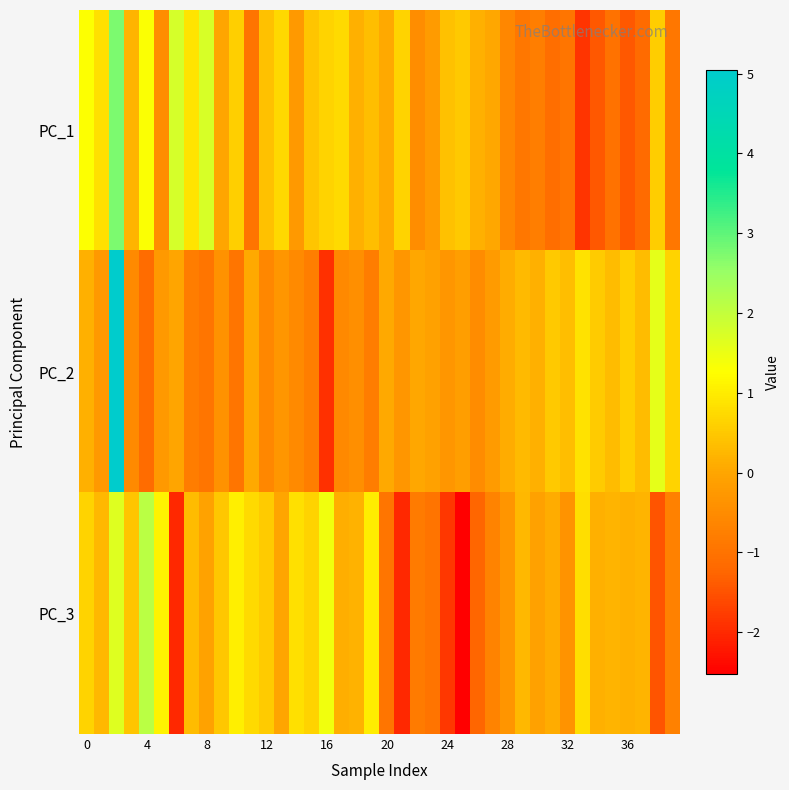

Which series has the widest spread of values?

PC_2